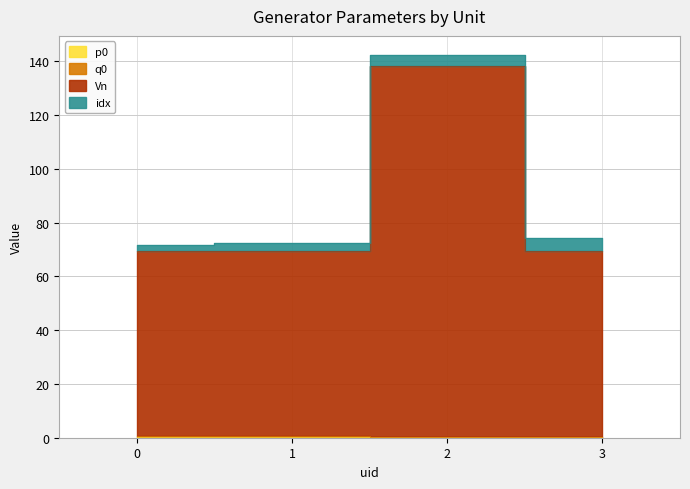

What is the total value across all series at 2?

138.7